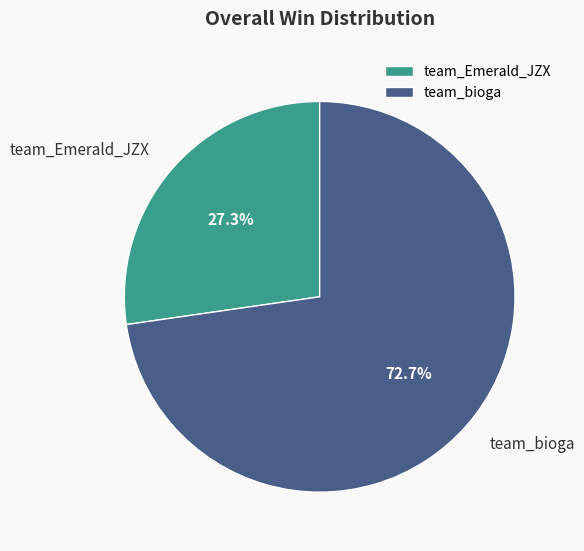

What percentage is the team_bioga slice, to the nearest percent?

73%